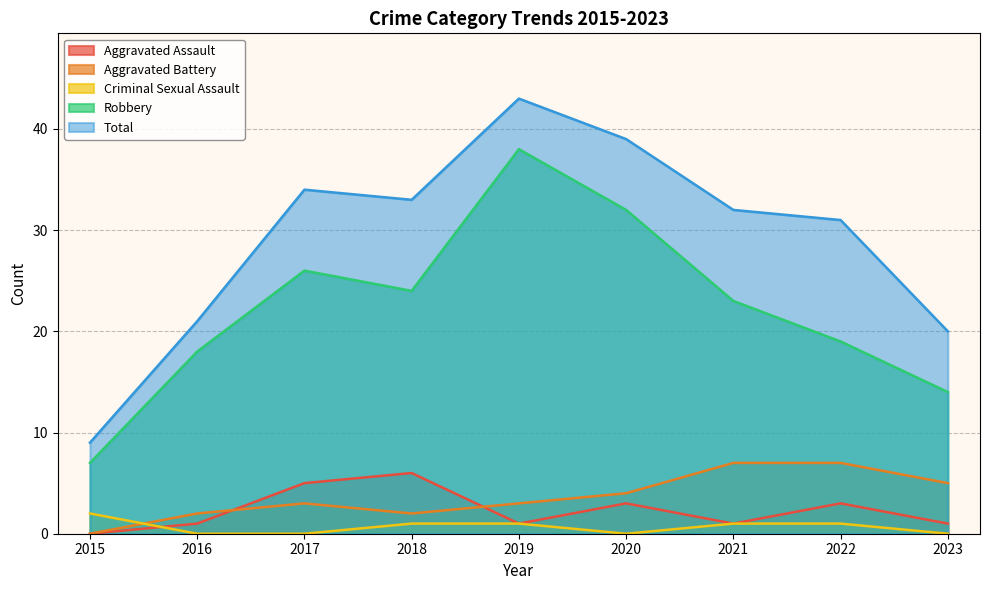

Reading right to left, transcribe all the data shown in this chart.

Aggravated Assault: 2023=1	2022=3	2021=1	2020=3	2019=1	2018=6	2017=5	2016=1	2015=0
Aggravated Battery: 2023=5	2022=7	2021=7	2020=4	2019=3	2018=2	2017=3	2016=2	2015=0
Criminal Sexual Assault: 2023=0	2022=1	2021=1	2020=0	2019=1	2018=1	2017=0	2016=0	2015=2
Robbery: 2023=14	2022=19	2021=23	2020=32	2019=38	2018=24	2017=26	2016=18	2015=7
Total: 2023=20	2022=31	2021=32	2020=39	2019=43	2018=33	2017=34	2016=21	2015=9